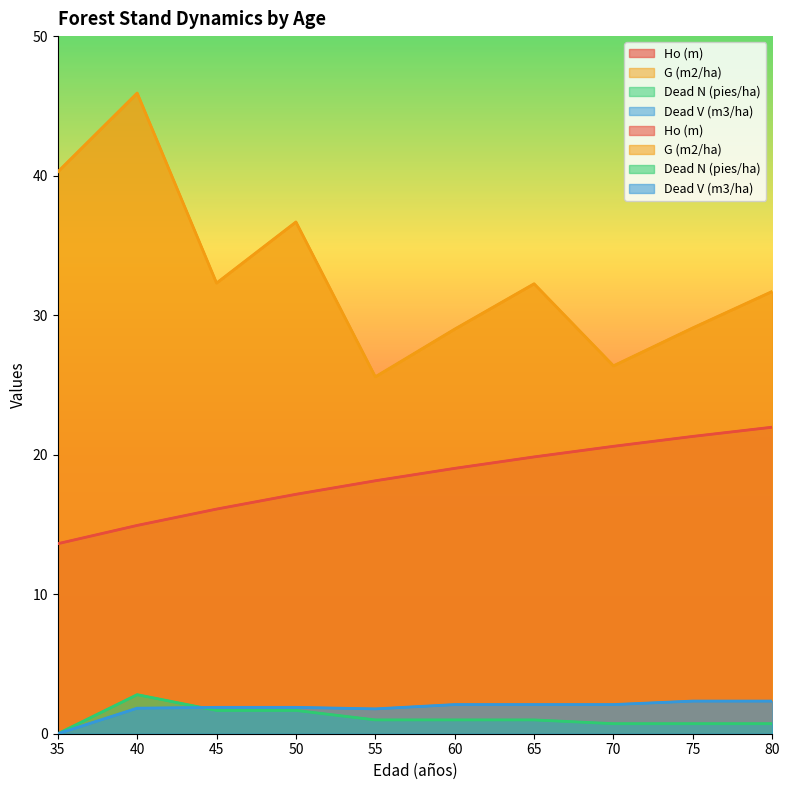

What is the difference between the Dead V (m3/ha) values at 75 and 60?

0.2